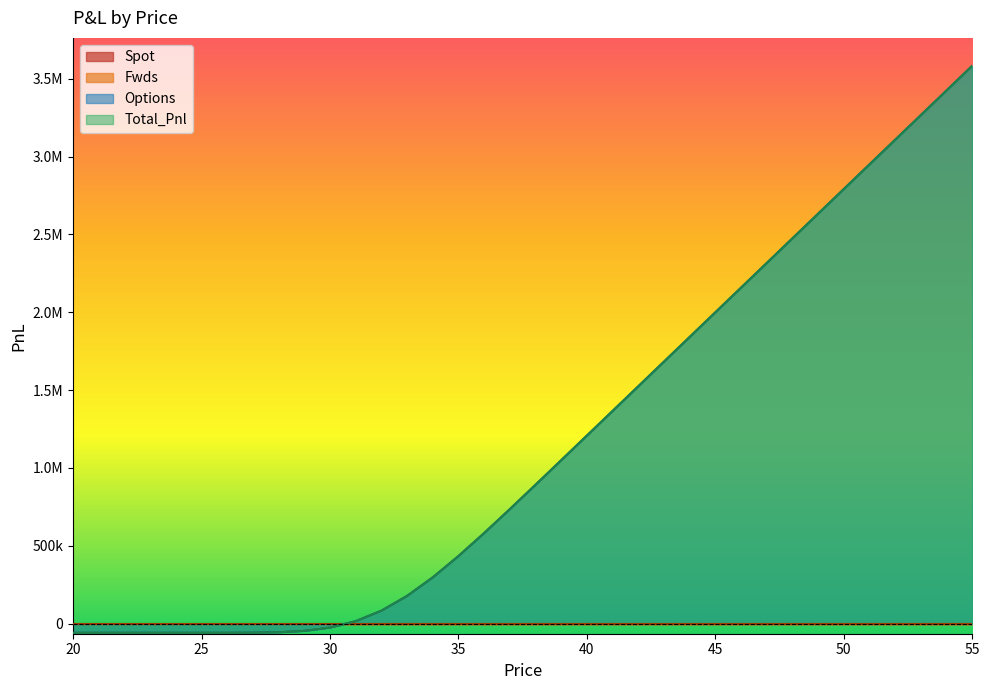

Reading left to right, what are all the values shown in this chart?

Options: -59672.9	-59672.9	-59672.9	-59672.9	-59671.5	-59655.4	-59528.8	-58828.2	-55988.6	-47256.4	-26181.1	15037.4	82435.2	177466.8	296610.9	433427.0	581279.4	735081.9	891686.7	1049456.9	1207659.4	1366006.1	1524396.4	1682798.8	1841204.3	1999610.5	2158016.9	2316423.3	2474829.7	2633236.2	2791642.6	2950049.0	3108455.4	3266861.8	3425268.3	3583674.7
Total_Pnl: -59672.9	-59672.9	-59672.9	-59672.9	-59671.5	-59655.4	-59528.8	-58828.2	-55988.6	-47256.4	-26181.1	15037.4	82435.2	177466.8	296610.9	433427.0	581279.4	735081.9	891686.7	1049456.9	1207659.4	1366006.1	1524396.4	1682798.8	1841204.3	1999610.5	2158016.9	2316423.3	2474829.7	2633236.2	2791642.6	2950049.0	3108455.4	3266861.8	3425268.3	3583674.7